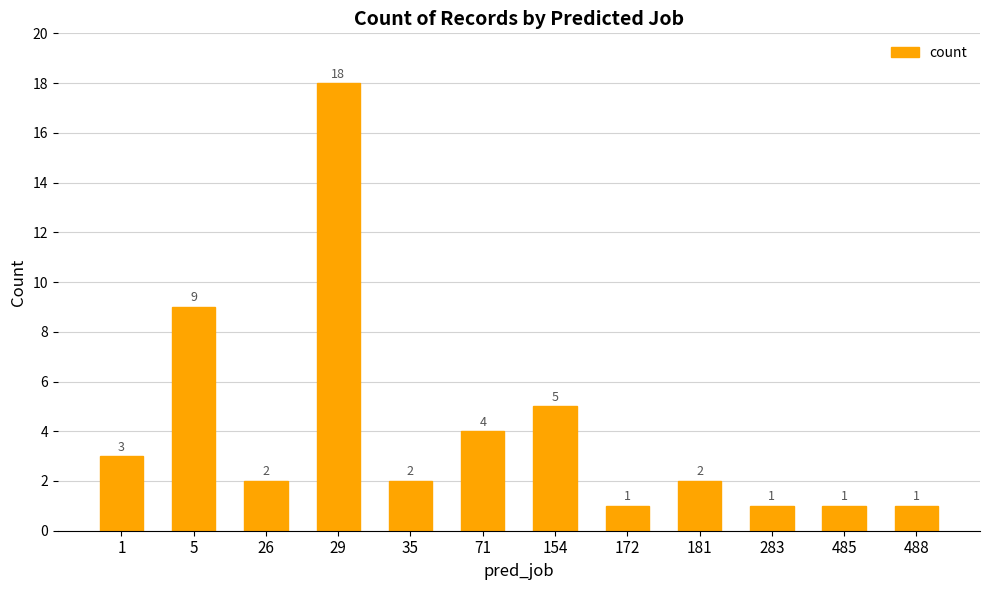

Reading right to left, what are all the values shown in this chart?

488=1	485=1	283=1	181=2	172=1	154=5	71=4	35=2	29=18	26=2	5=9	1=3